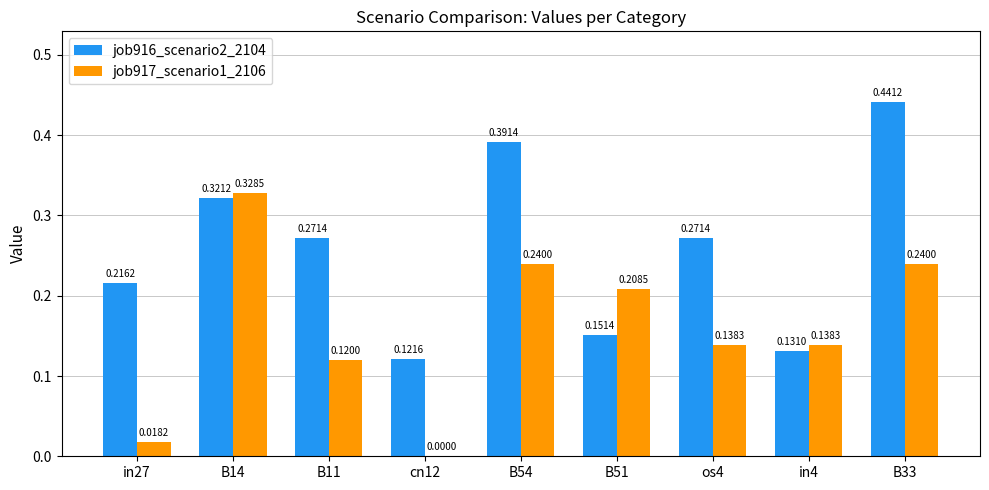

Is the value of job917_scenario1_2106 at B11 greater than the value of job916_scenario2_2104 at os4?

No